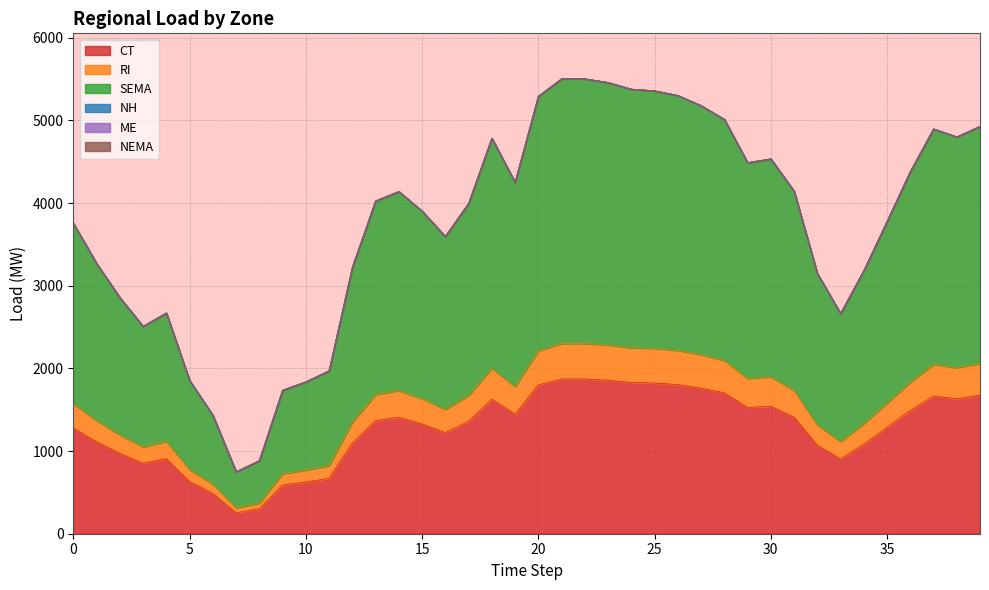

Does the chart display data point markers on the line(s)?

No